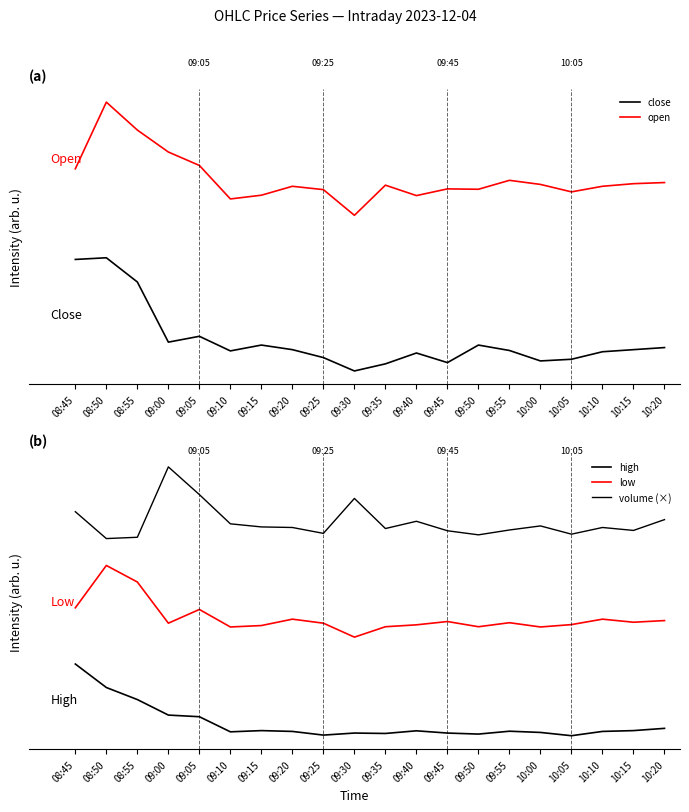

How many lines are shown in the chart?

5